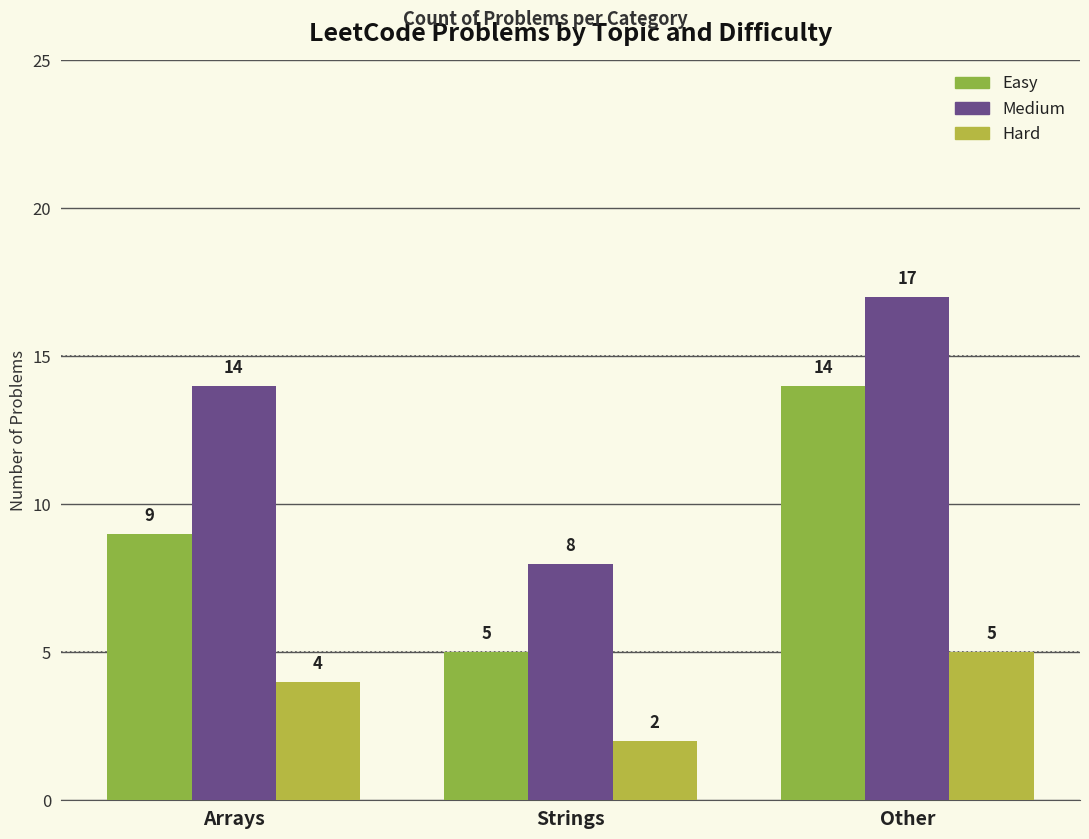

How many series are shown in this chart?

3